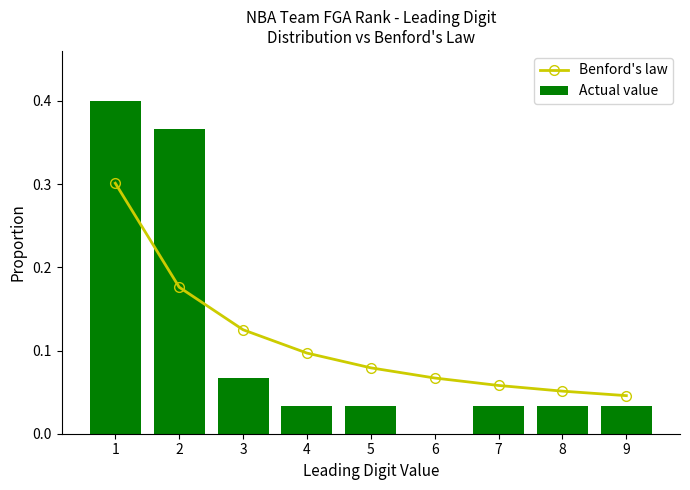

What is the value of the Benford's law bar at the 5th from the left?

0.1